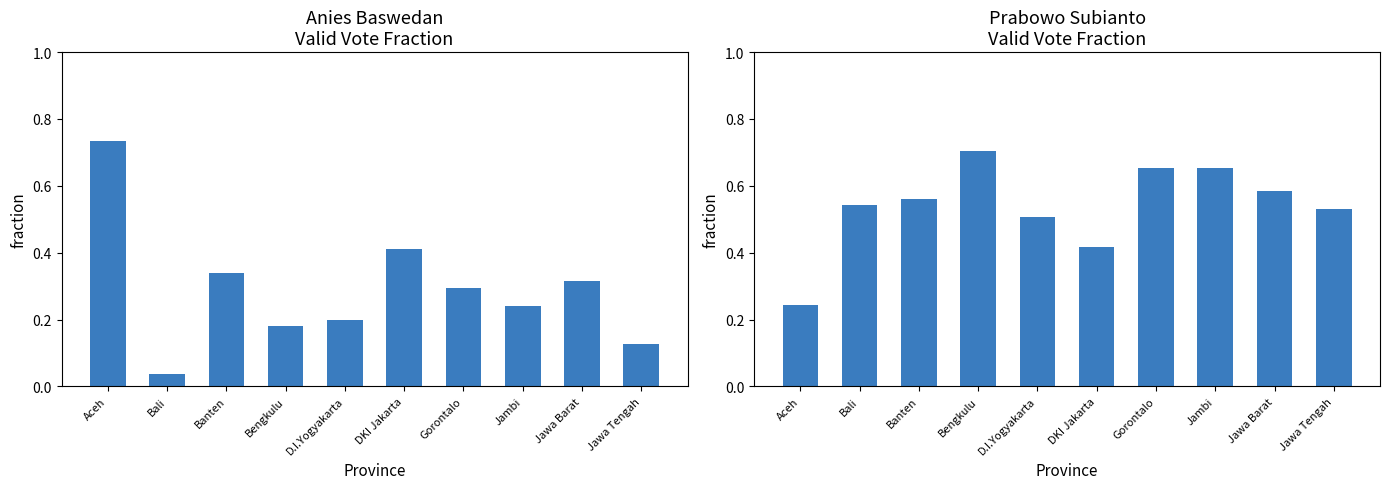

Does the chart contain stacked bars?

No